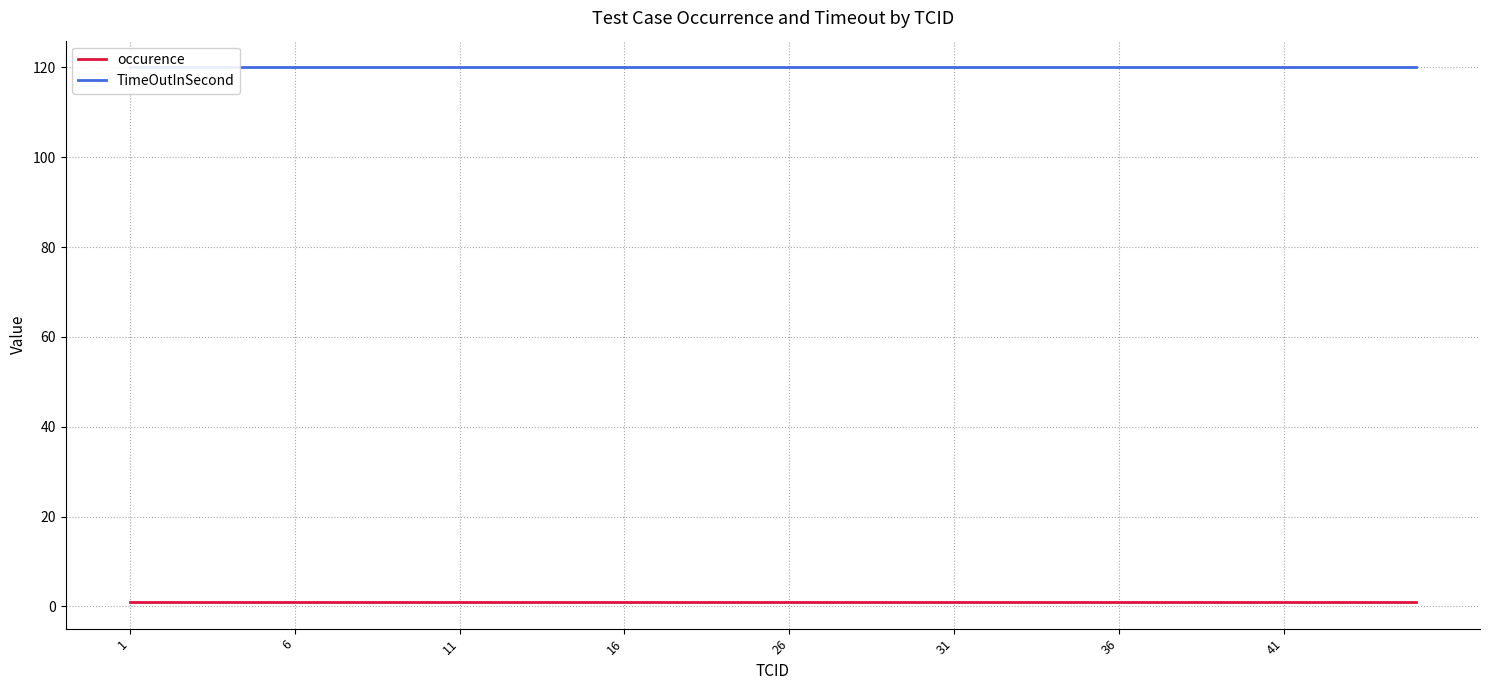

Between 13 and 17, which series saw the biggest shift?

occurence